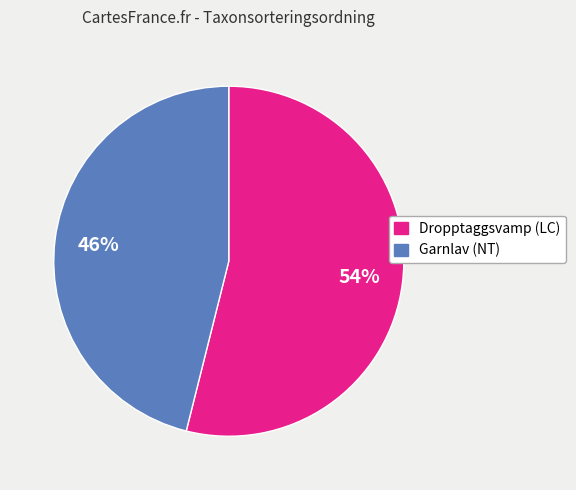

Which category has the biggest portion of the pie?

Dropptaggsvamp (LC)